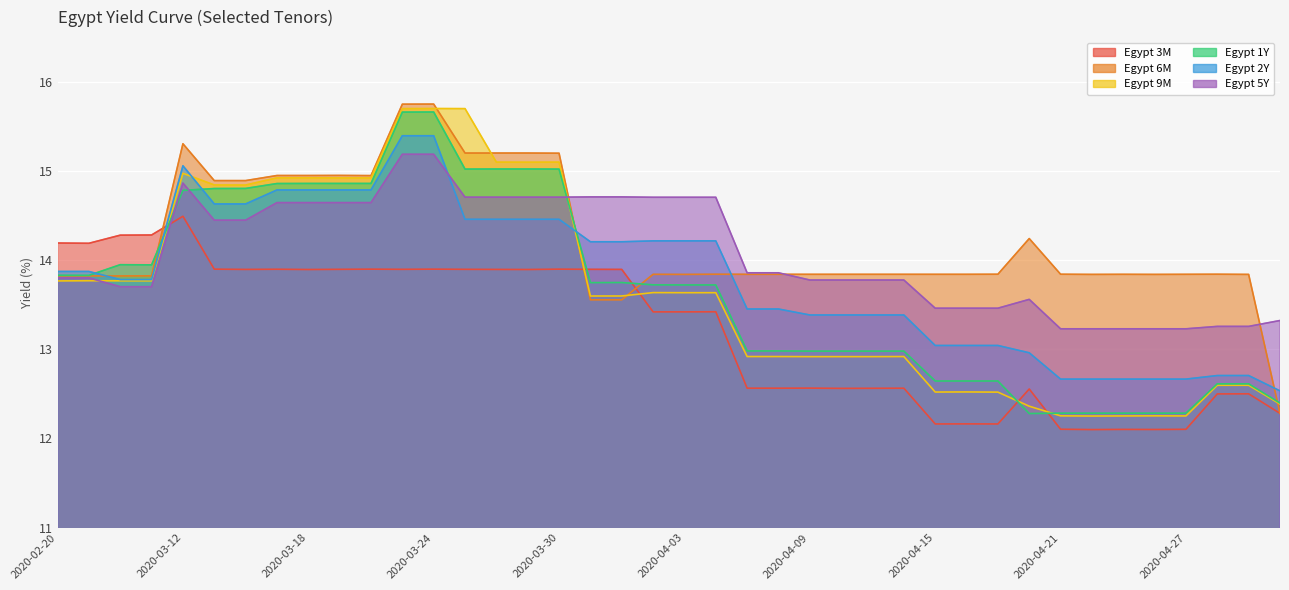

At how many categories does at least one series exceed 13?

40